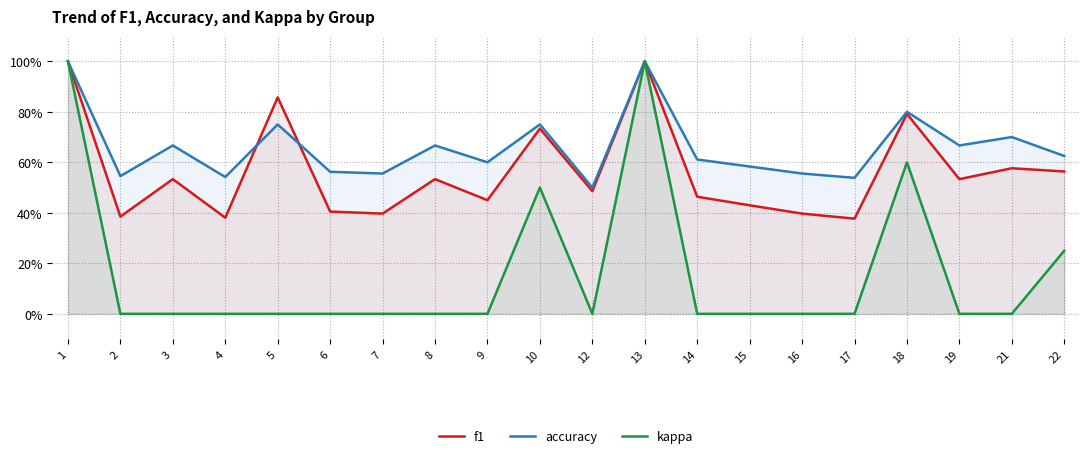

Is it true that kappa equals 0.1 at 22?

False